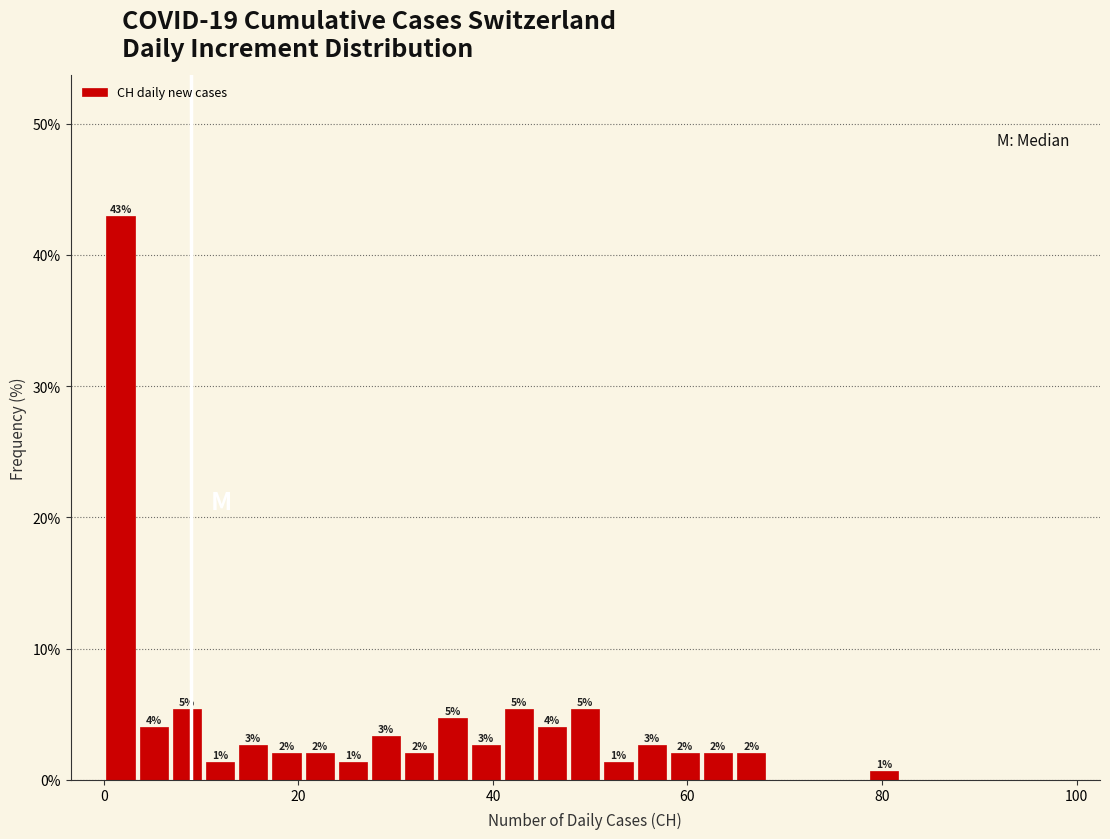

Around what value on the x-axis is the tallest bar? Give the approximate position of its centre, as read against the axis.

2